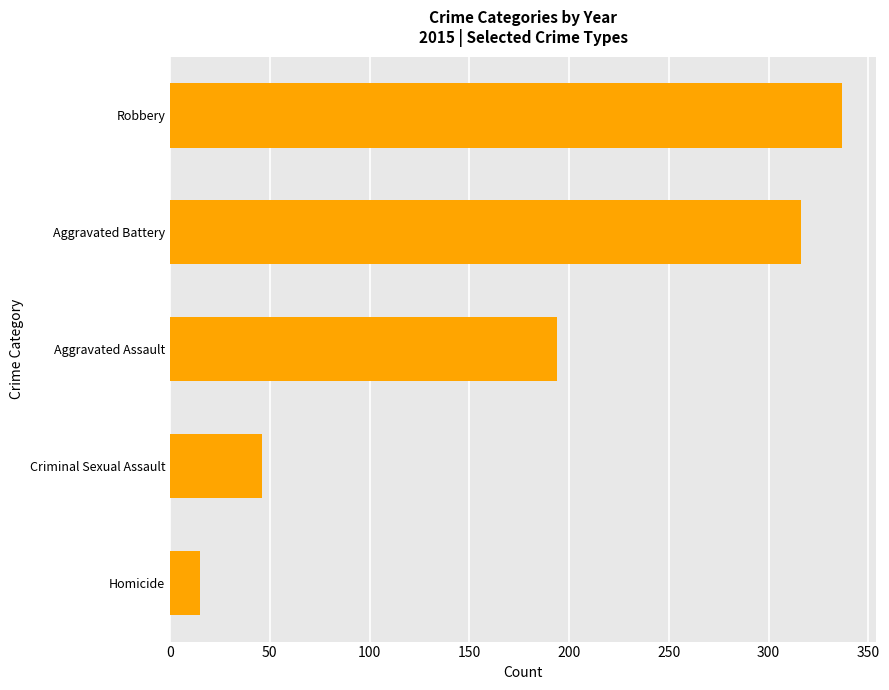

List the labels in order of value, smallest first.

Homicide, Criminal Sexual Assault, Aggravated Assault, Aggravated Battery, Robbery